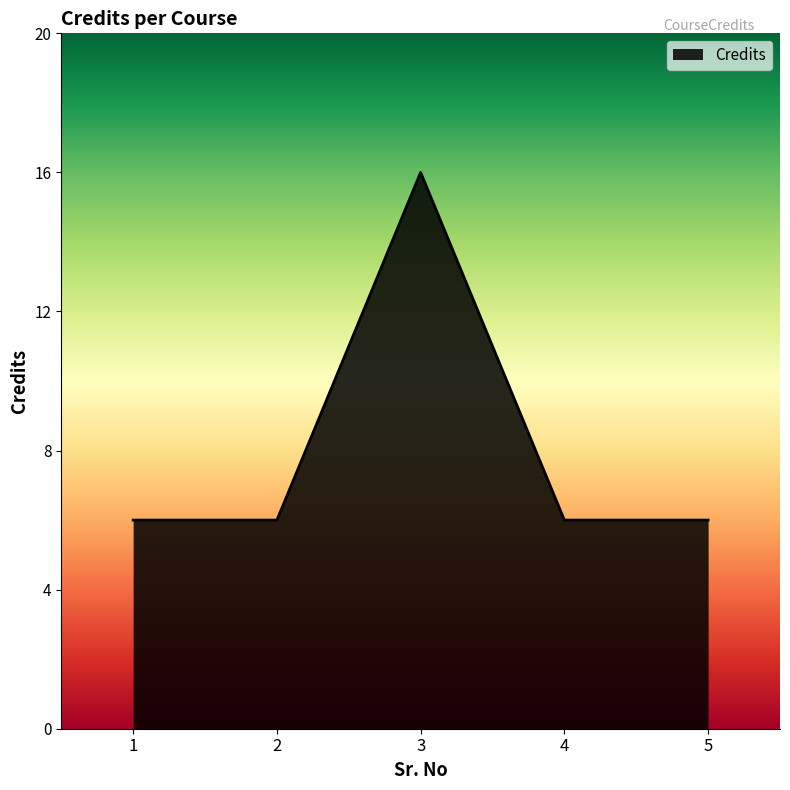

True or false: the data has more than 0 interior local peaks.

True